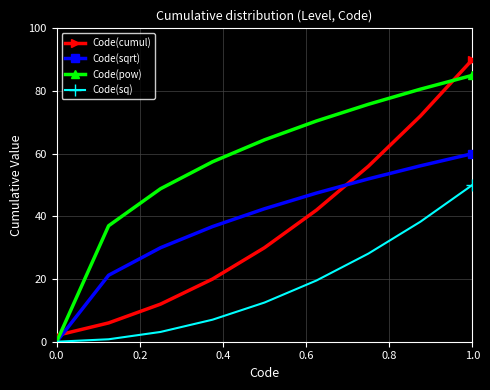

Which series has the widest spread of values?

Code(cumul)